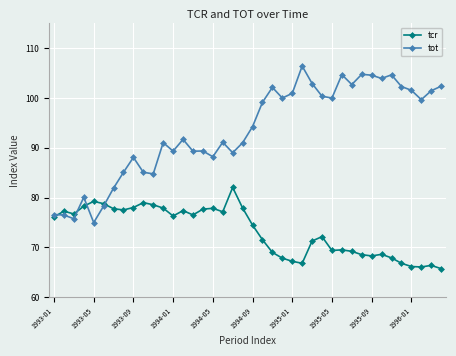

What is the highest value of the tot series?

106.4